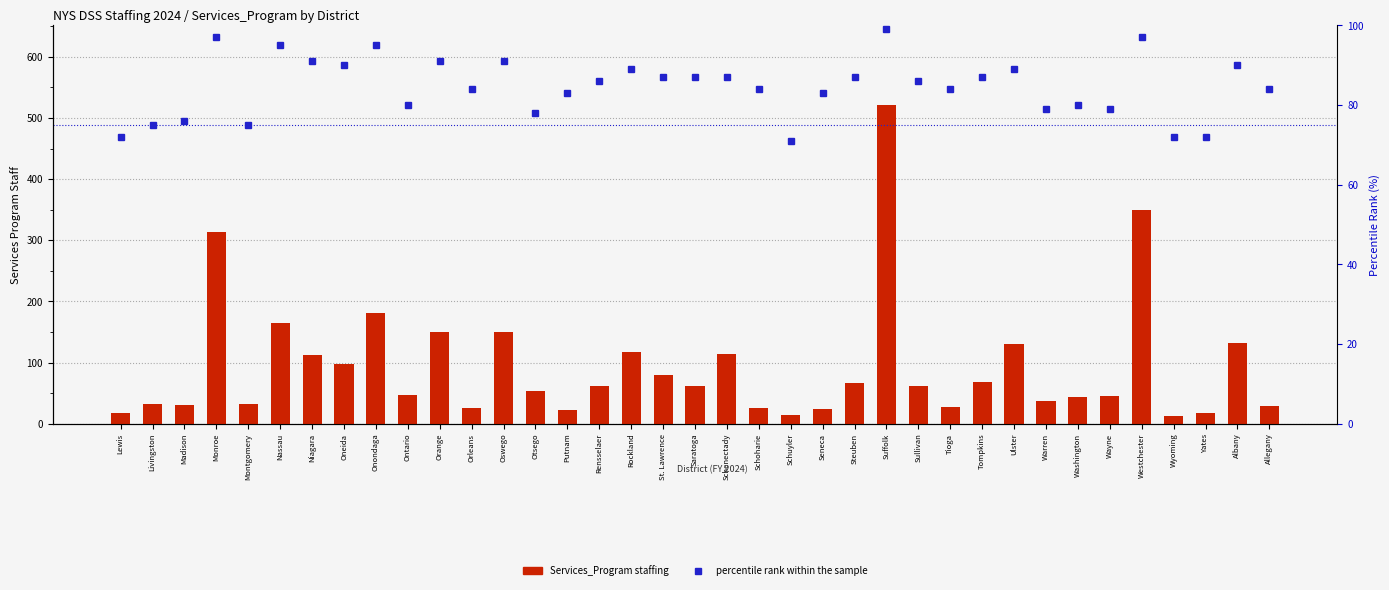

What position from the right is Niagara?

31